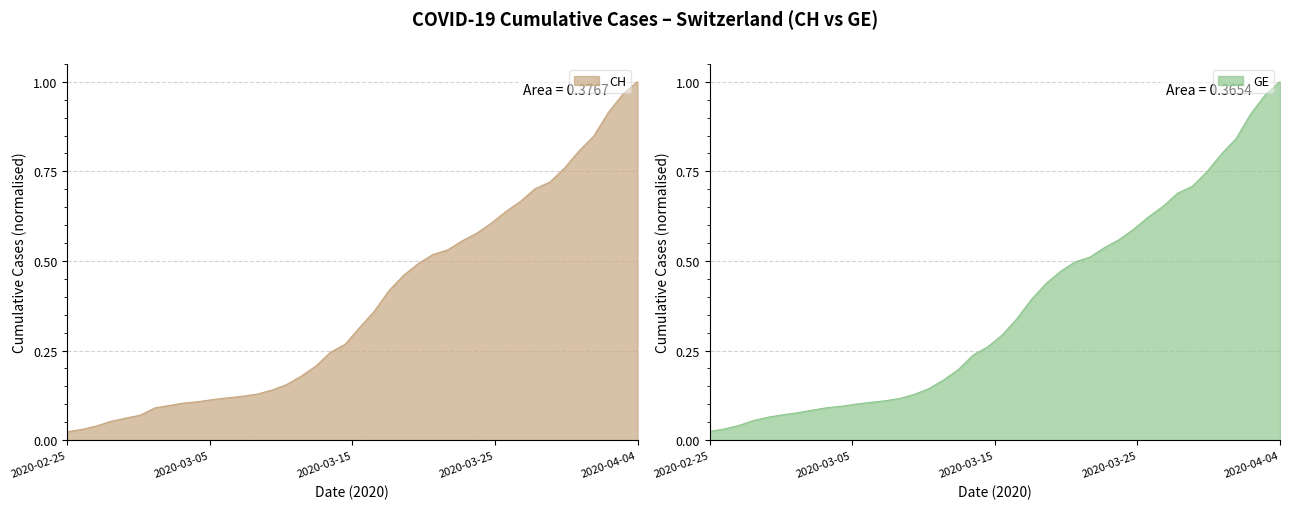

What is the total value across all series at 2020-03-25?

1.2